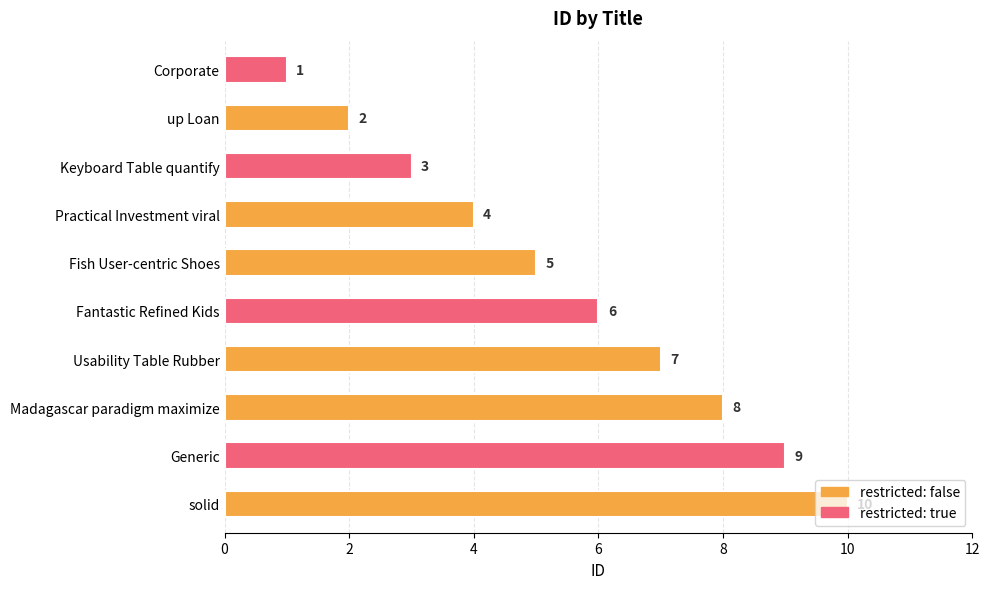

What is the label of the 9th bar from the right?

up Loan